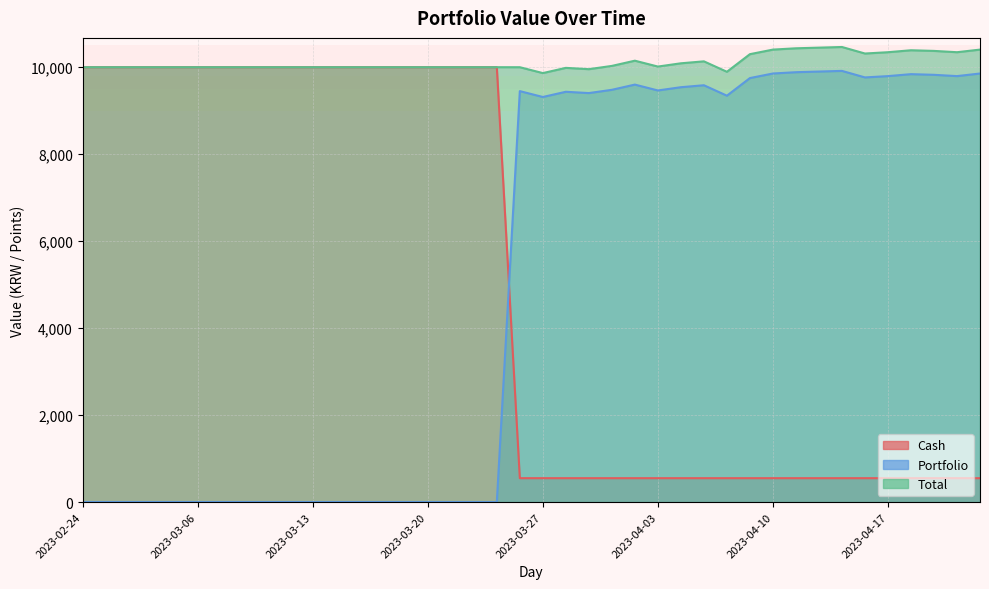

What is the highest value of the Cash series?

10000.0